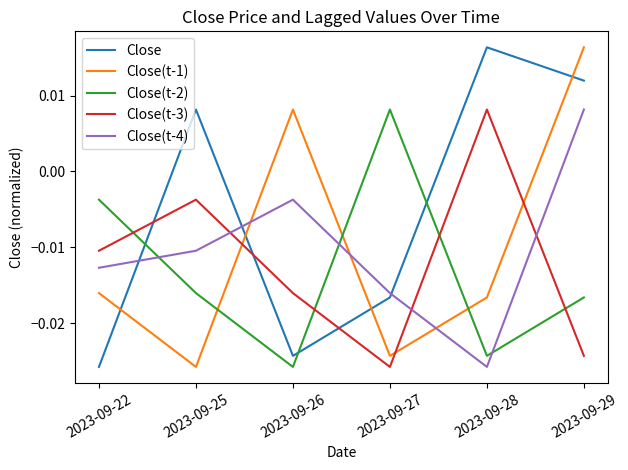

Which series changed the most between 2023-09-25 and 2023-09-29?

Close(t-1)